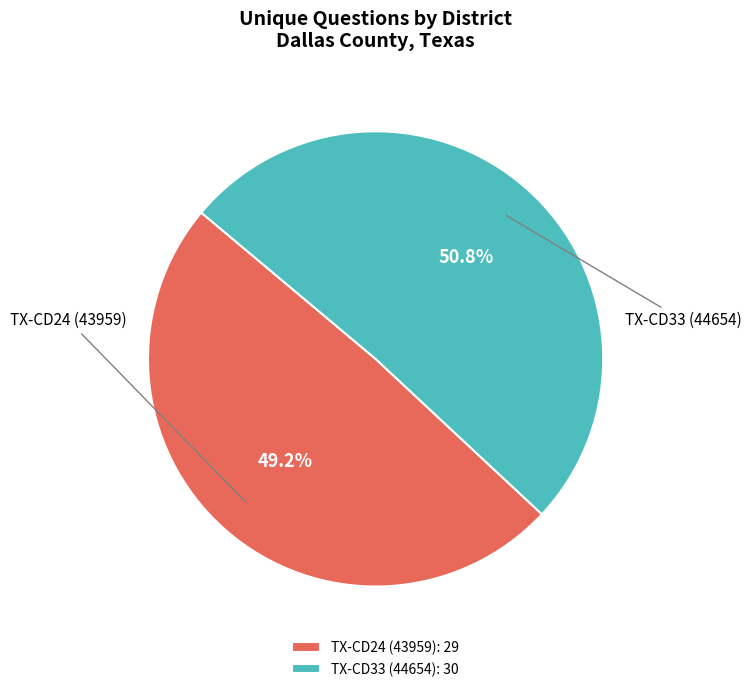

Rank the categories by value from lowest to highest.

TX-CD24 (43959), TX-CD33 (44654)